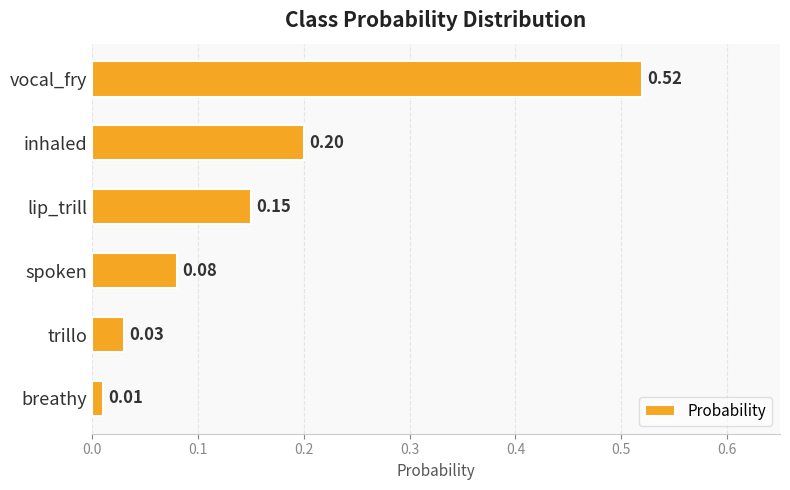

Which category has the lowest value across all series?

breathy